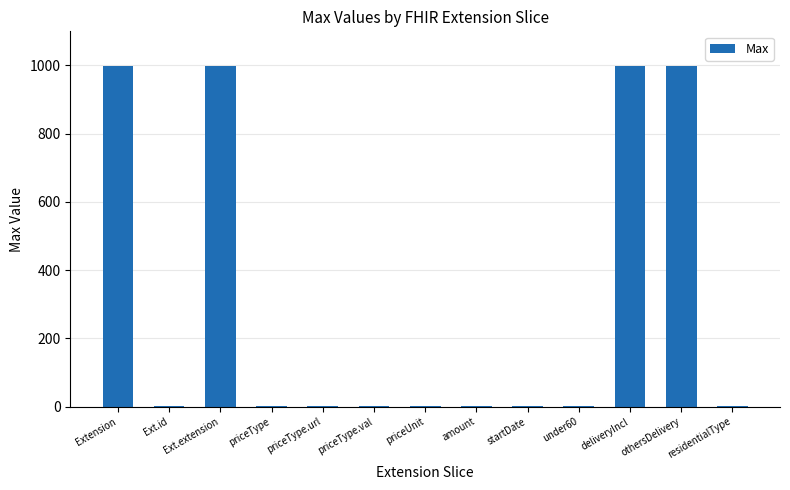

The value at under60 is 1. True or false?

True